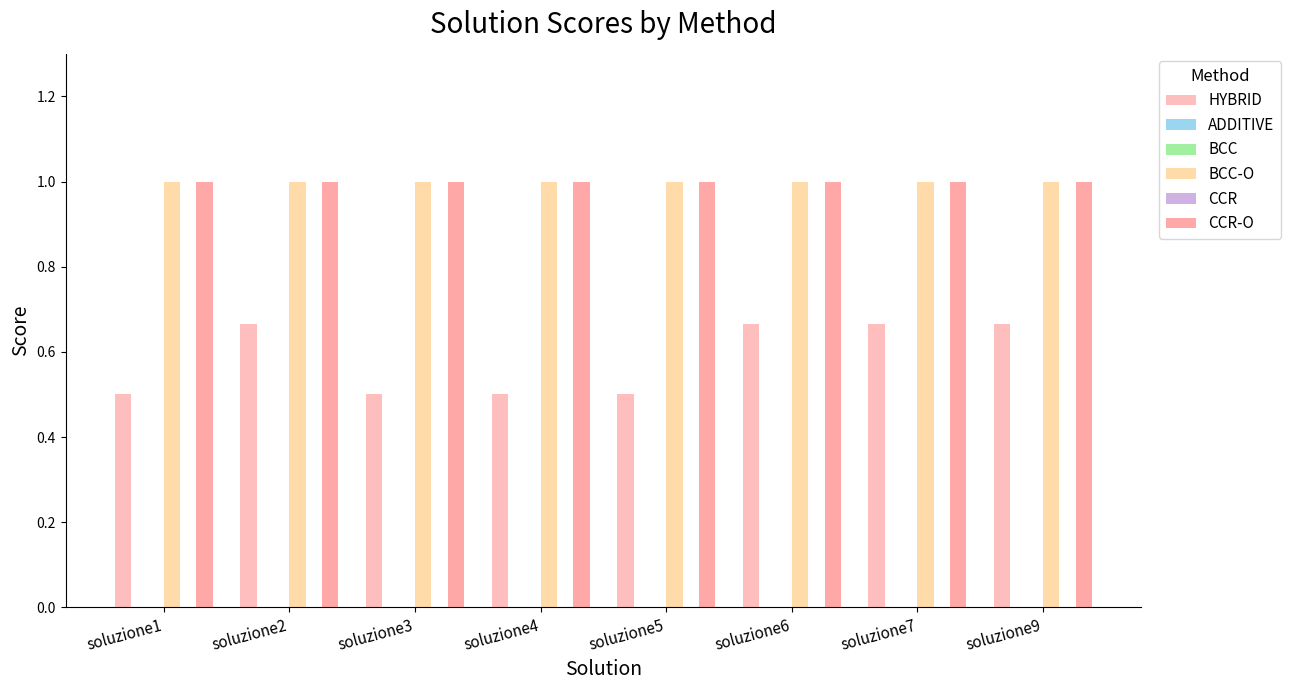

What is the difference between the highest and lowest values at soluzione9?

1.0